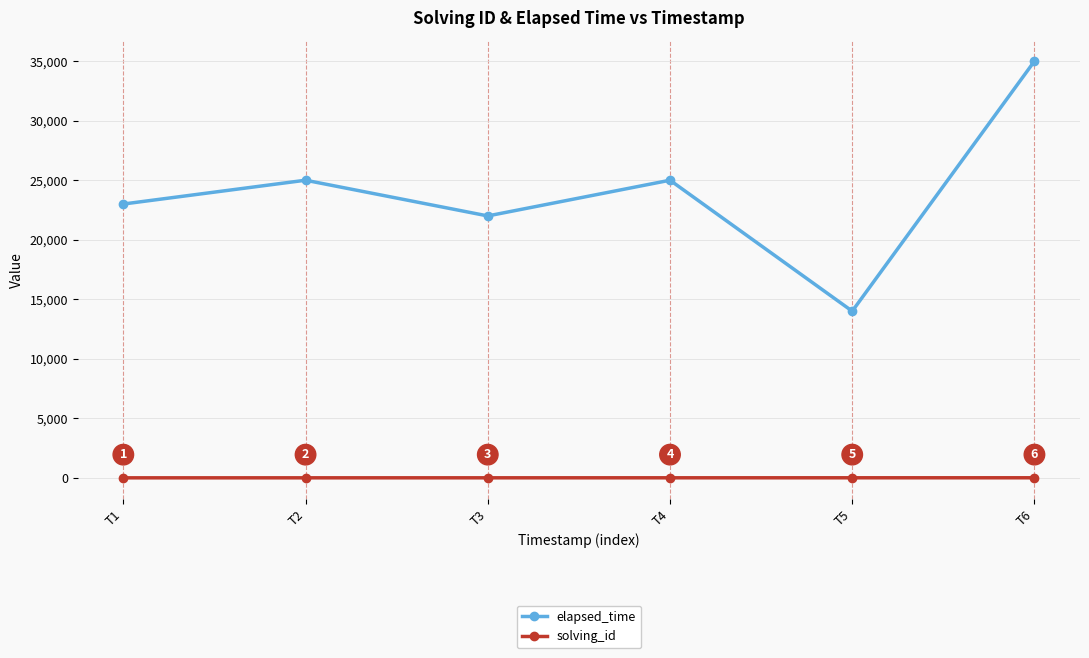

Reading left to right, what are all the values shown in this chart?

elapsed_time: 23000	25000	22000	25000	14000	35000
solving_id: 1	2	3	4	5	6